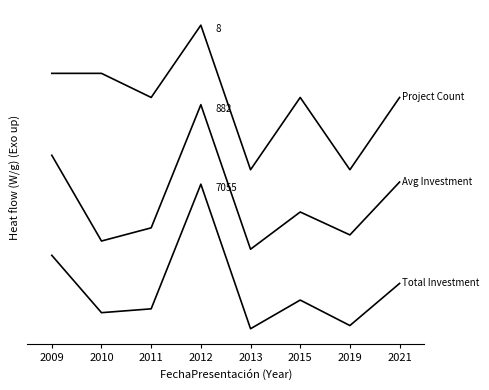

Is this an area chart (filled region under the line)?

No